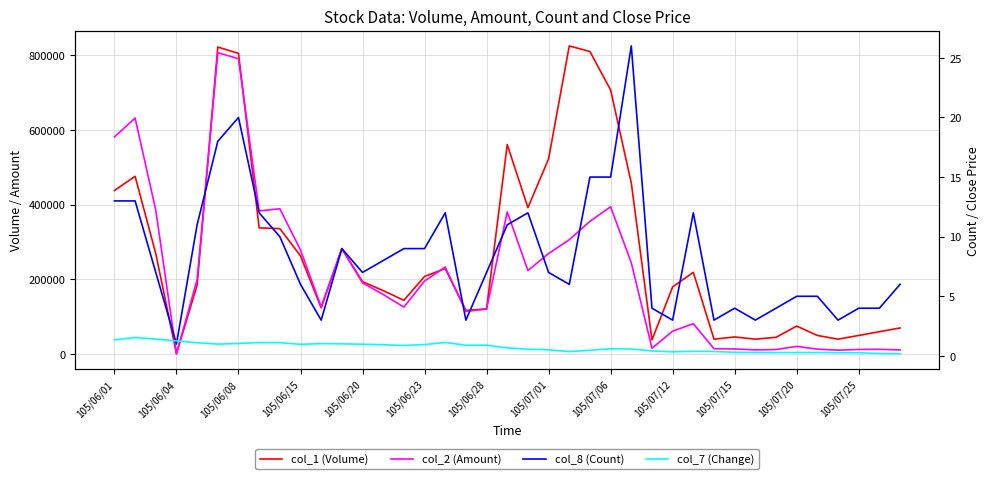

True or false: col_2 (Amount) and col_1 (Volume) cross at least once.

True